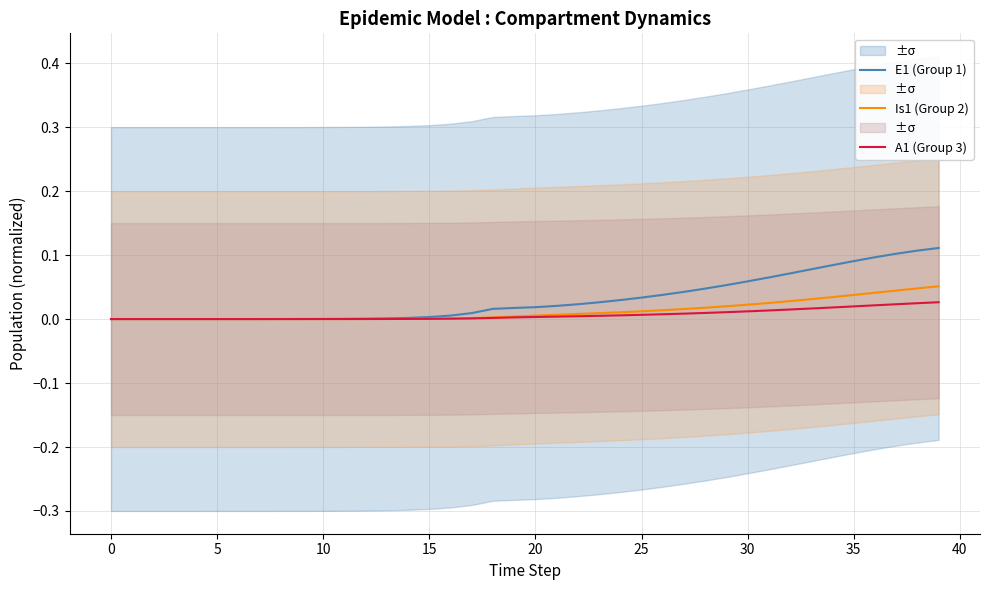

True or false: Is1 (Group 2) has more than 1 interior local peaks.

False